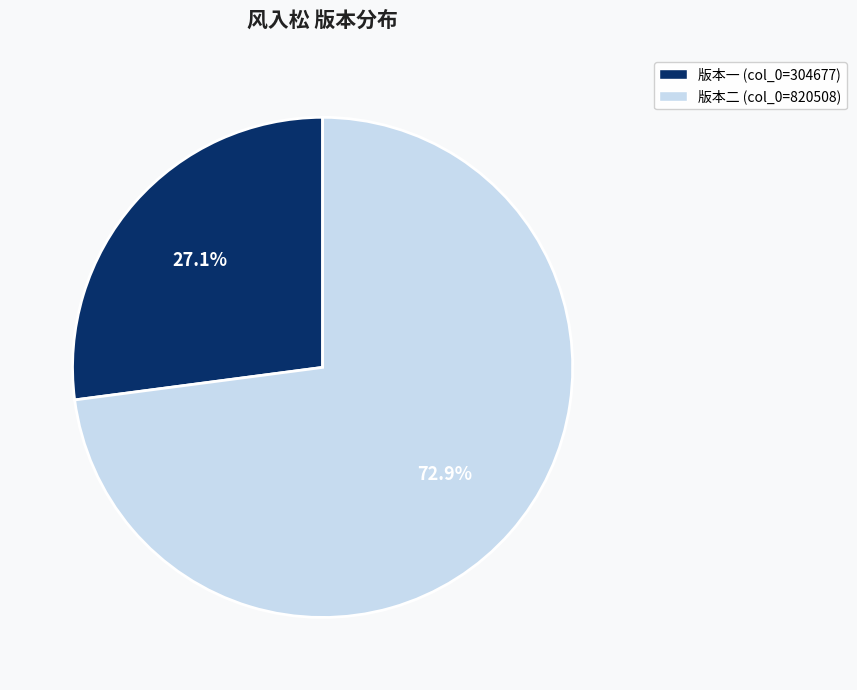

Is there any slice that represents more than half of the pie?

Yes